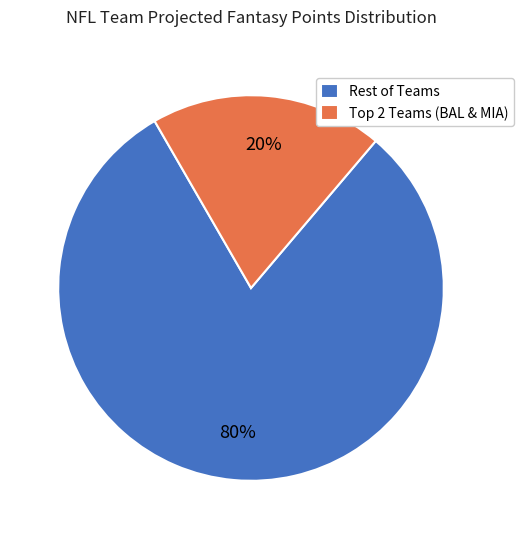

What is the majority slice?

Rest of Teams